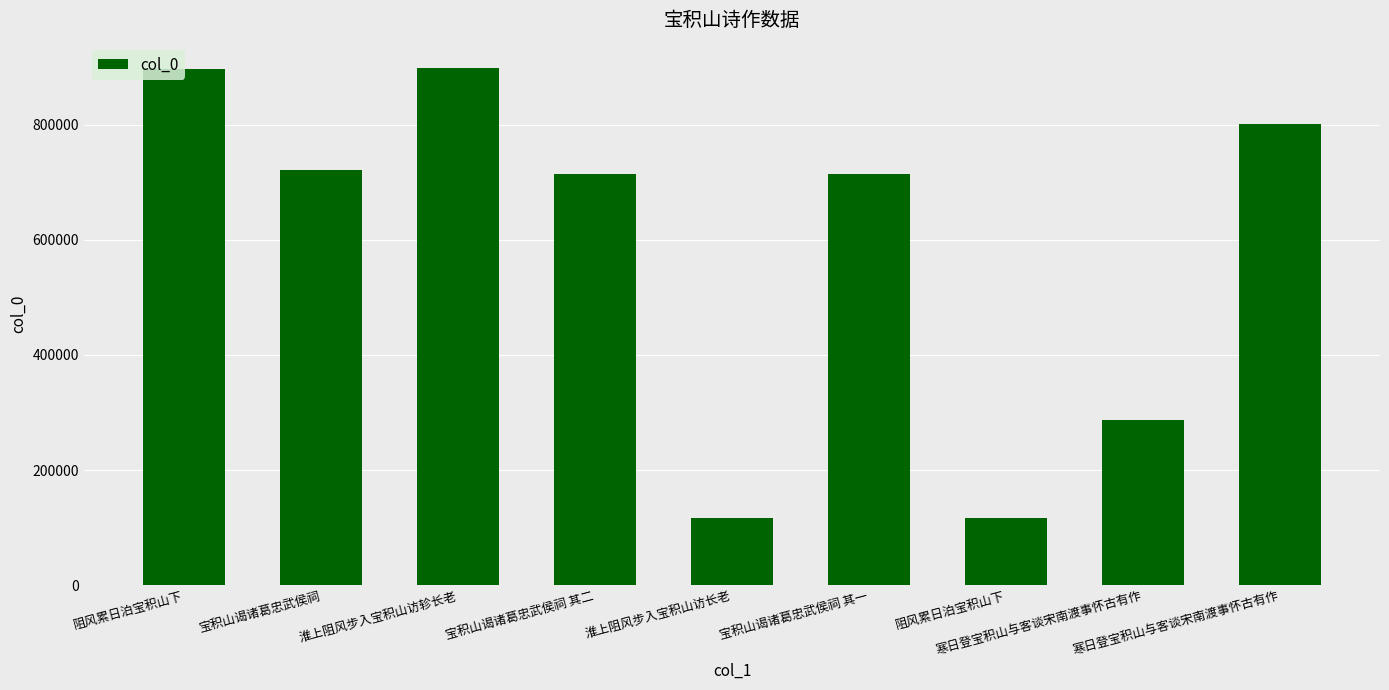

How many values are below 715441?

4